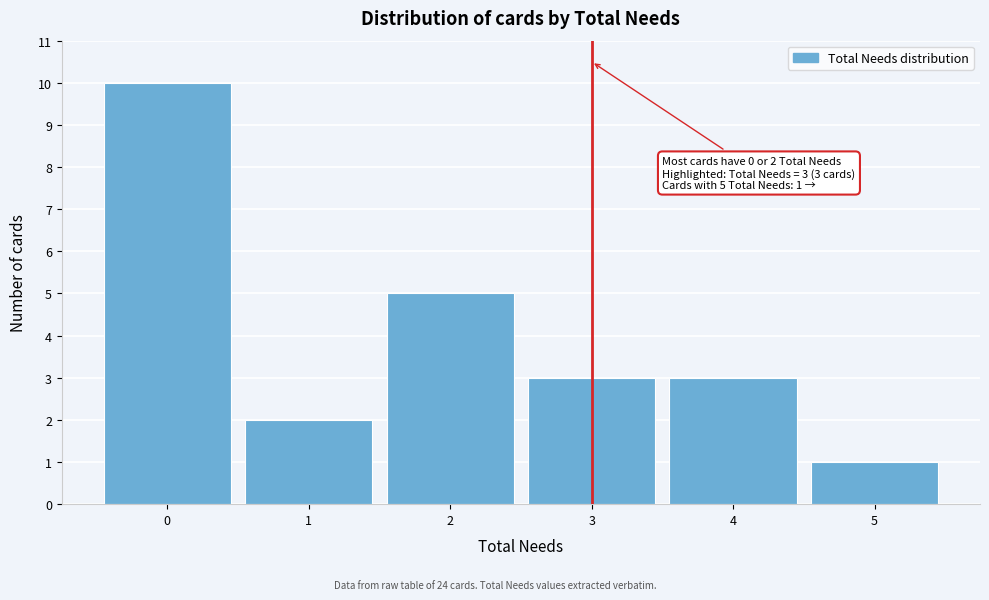

Reading right to left, list all the values displayed in this chart.

5=1	4=3	3=3	2=5	1=2	0=10